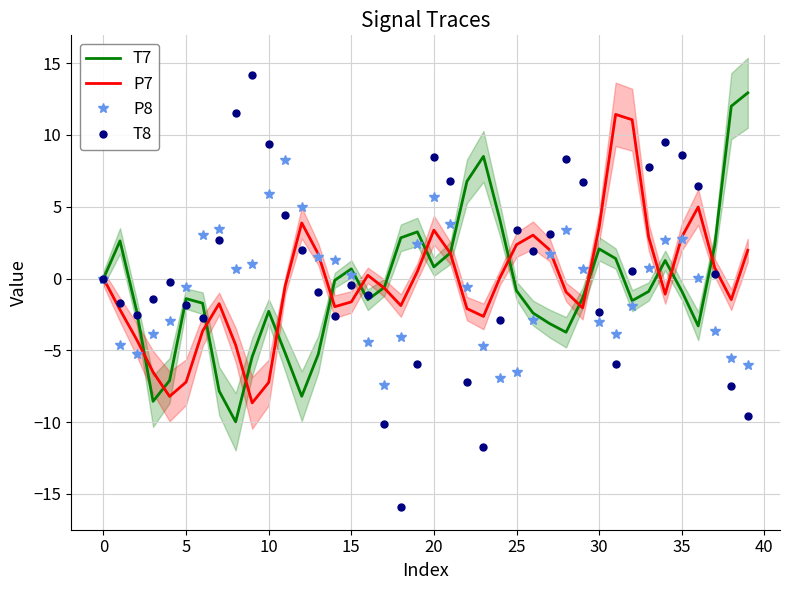

What is the minimum value for T7?

-10.0